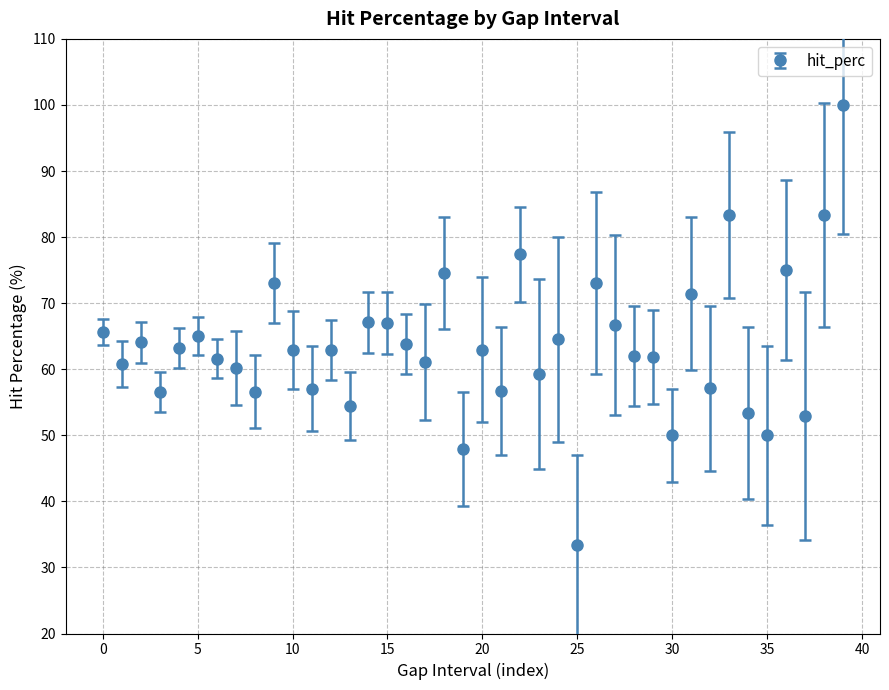

True or false: the data has more than 0 interior local peaks.

True